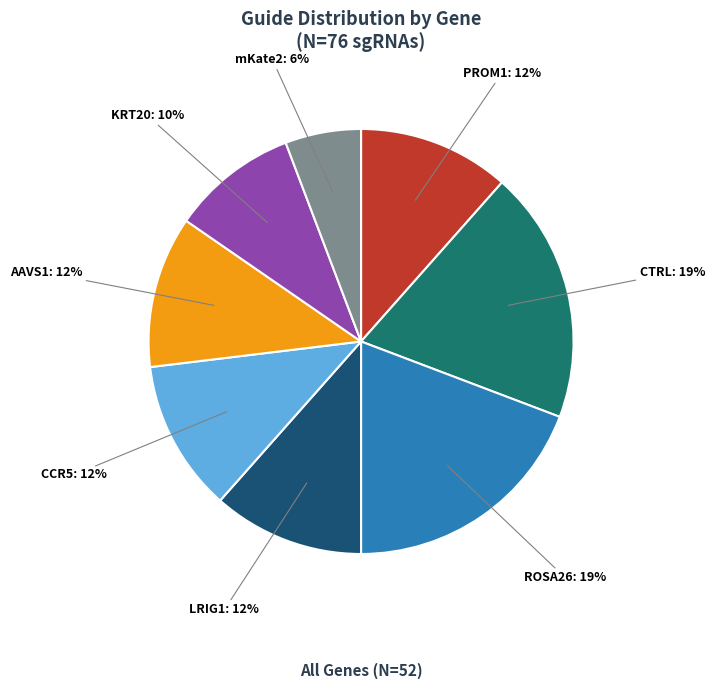

Is it true that CTRL: 19% is 32% of the pie?

False